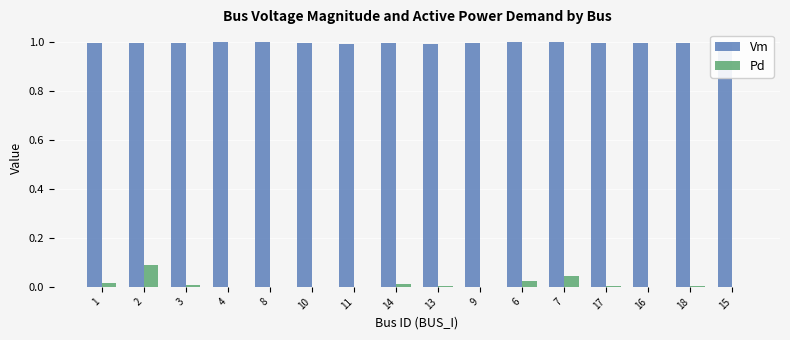

Is the value of Pd at 7 greater than the value of Vm at 8?

No